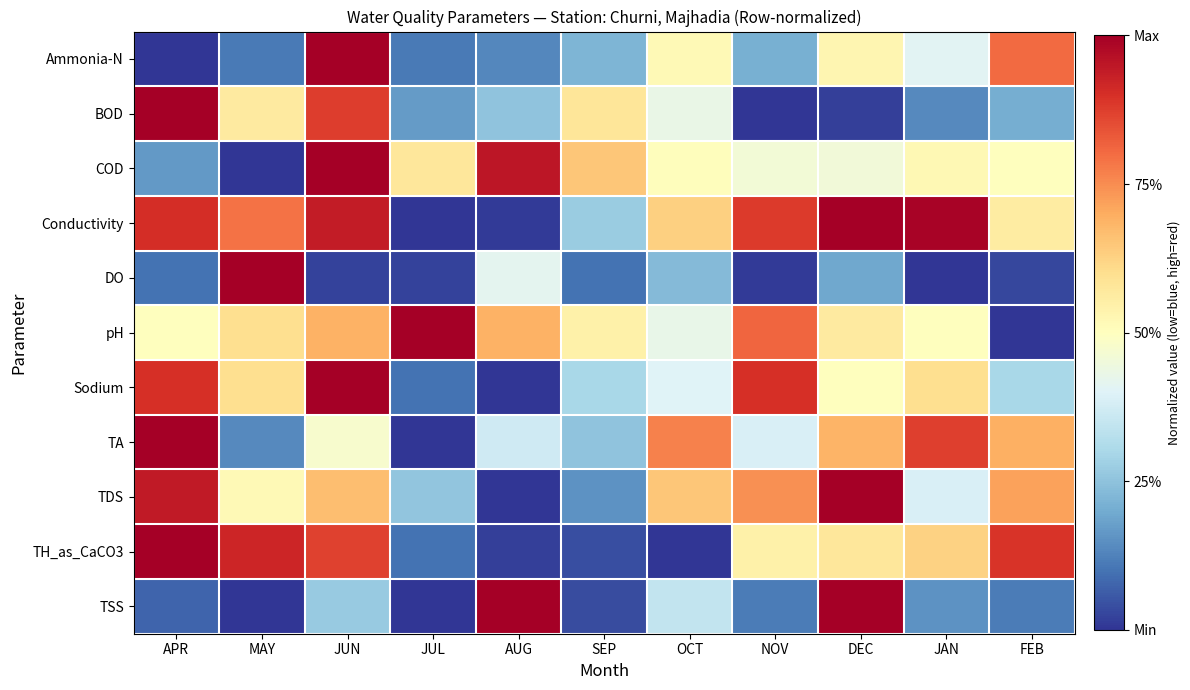

Reading right to left, list all the values displayed in this chart.

Ammonia-N: FEB=0.8	JAN=0.4	DEC=0.5	NOV=0.2	OCT=0.5	SEP=0.2	AUG=0.1	JUL=0.1	JUN=1.0	MAY=0.1	APR=0.0
BOD: FEB=0.2	JAN=0.1	DEC=0.0	NOV=0.0	OCT=0.4	SEP=0.6	AUG=0.3	JUL=0.2	JUN=0.9	MAY=0.6	APR=1.0
COD: FEB=0.5	JAN=0.5	DEC=0.5	NOV=0.5	OCT=0.5	SEP=0.7	AUG=1.0	JUL=0.6	JUN=1.0	MAY=0.0	APR=0.2
Conductivity: FEB=0.6	JAN=1.0	DEC=1.0	NOV=0.9	OCT=0.6	SEP=0.3	AUG=0.0	JUL=0.0	JUN=0.9	MAY=0.8	APR=0.9
DO: FEB=0.0	JAN=0.0	DEC=0.2	NOV=0.0	OCT=0.2	SEP=0.1	AUG=0.4	JUL=0.0	JUN=0.0	MAY=1.0	APR=0.1
pH: FEB=0.0	JAN=0.5	DEC=0.6	NOV=0.8	OCT=0.4	SEP=0.5	AUG=0.7	JUL=1.0	JUN=0.7	MAY=0.6	APR=0.5
Sodium: FEB=0.3	JAN=0.6	DEC=0.5	NOV=0.9	OCT=0.4	SEP=0.3	AUG=0.0	JUL=0.1	JUN=1.0	MAY=0.6	APR=0.9
TA: FEB=0.7	JAN=0.9	DEC=0.7	NOV=0.4	OCT=0.8	SEP=0.3	AUG=0.4	JUL=0.0	JUN=0.5	MAY=0.1	APR=1.0
TDS: FEB=0.7	JAN=0.4	DEC=1.0	NOV=0.7	OCT=0.7	SEP=0.2	AUG=0.0	JUL=0.3	JUN=0.7	MAY=0.5	APR=0.9
TH_as_CaCO3: FEB=0.9	JAN=0.6	DEC=0.6	NOV=0.5	OCT=0.0	SEP=0.0	AUG=0.0	JUL=0.1	JUN=0.9	MAY=0.9	APR=1.0
TSS: FEB=0.1	JAN=0.2	DEC=1.0	NOV=0.1	OCT=0.3	SEP=0.0	AUG=1.0	JUL=0.0	JUN=0.3	MAY=0.0	APR=0.1